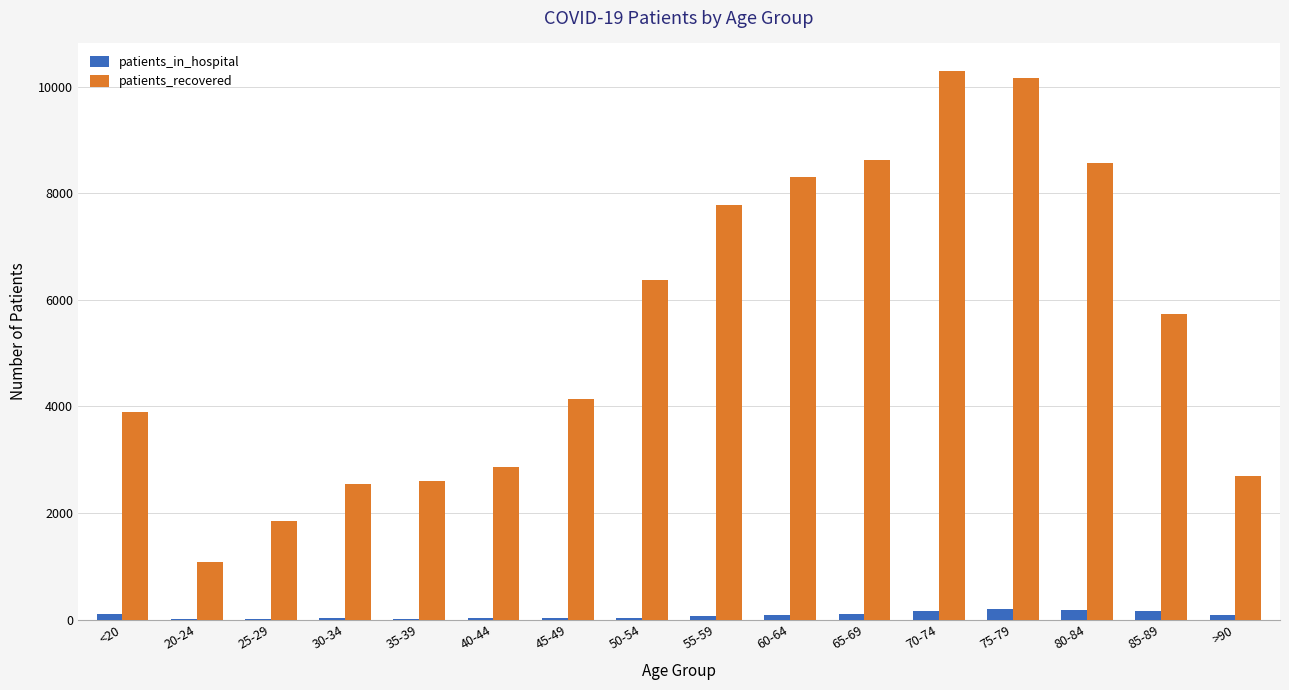

Count the number of data series in this chart.

2